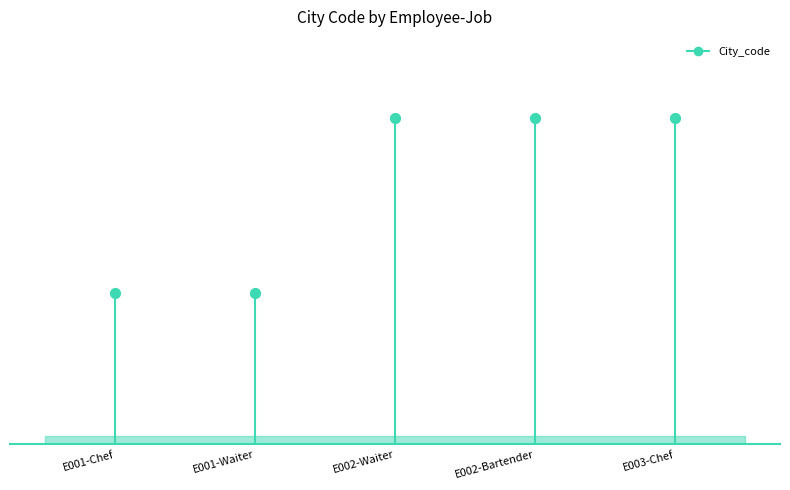

What is the ratio of the value at E001-Chef to the value at E001-Waiter?

1.0